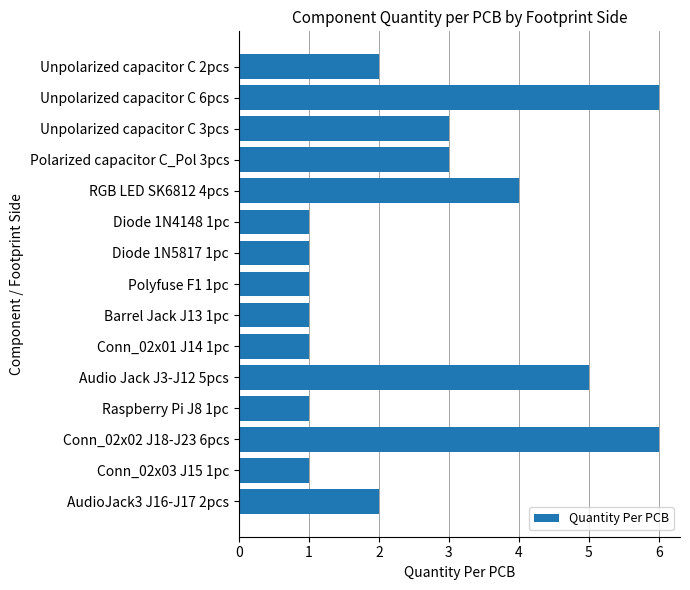

Does the chart contain any negative values?

No